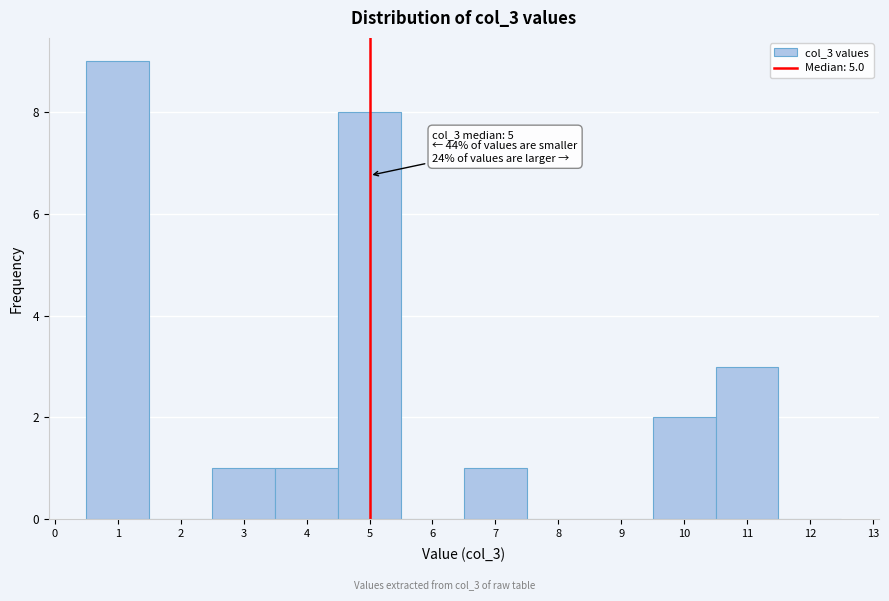

Over which range of the x-axis is the bar tallest?

0.5 to 1.5